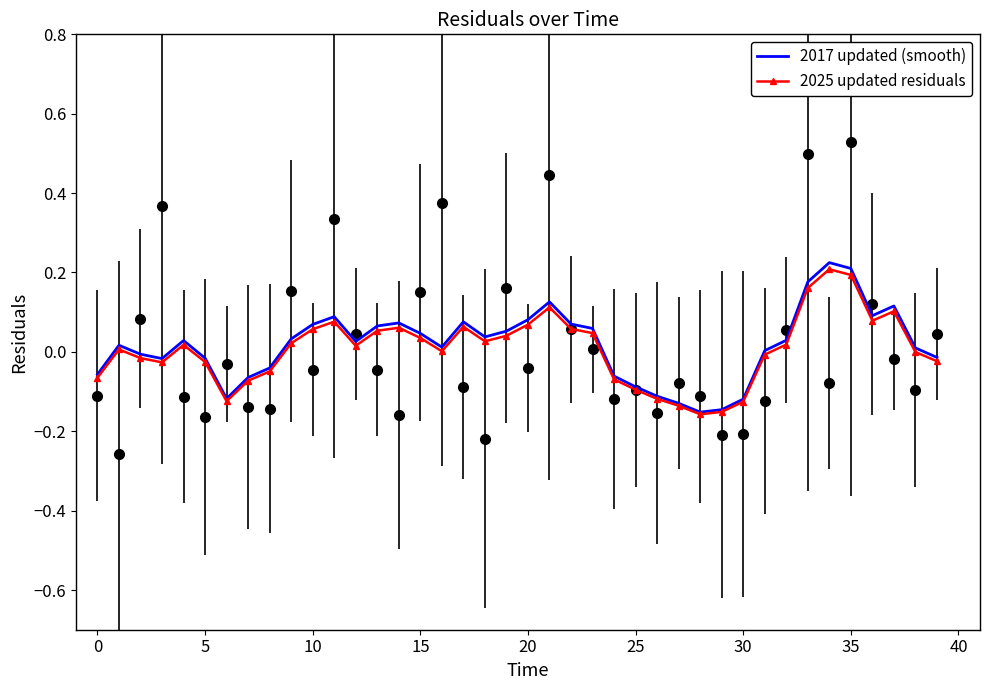

What is the difference between the 2025 updated residuals values at 34 and 32?

0.2